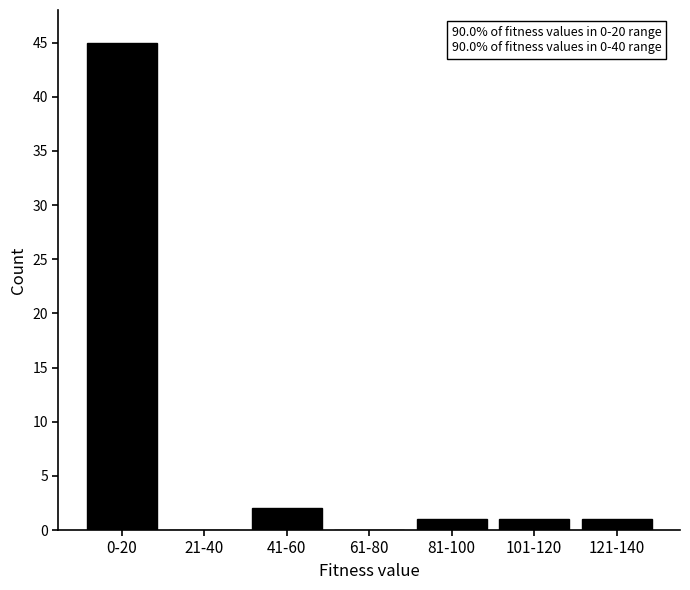

Reading left to right, transcribe all the data shown in this chart.

0-20=45	21-40=0	41-60=2	61-80=0	81-100=1	101-120=1	121-140=1